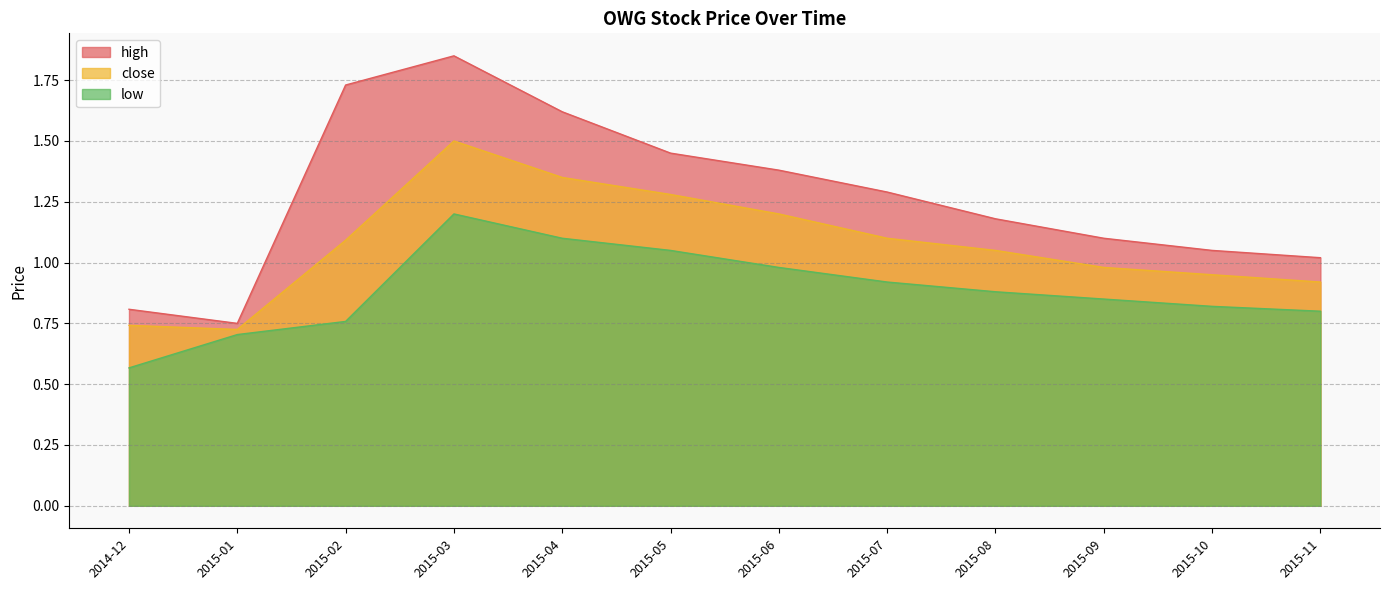

True or false: low and high intersect in this chart.

False